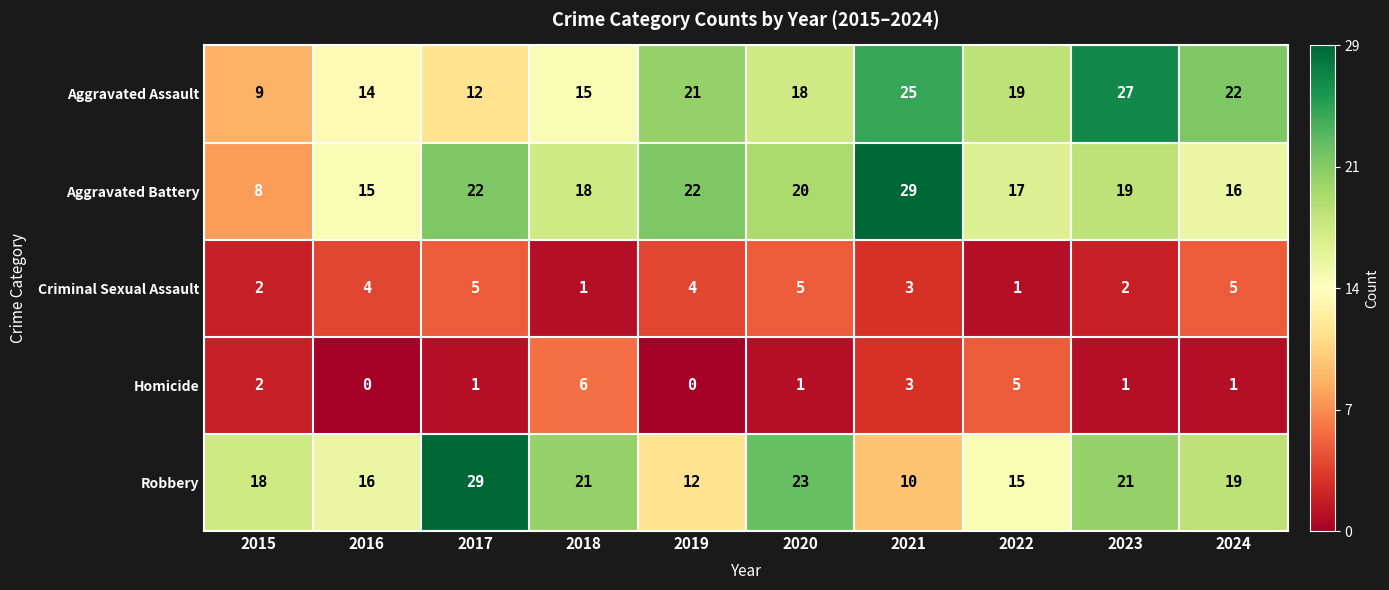

Count the number of data series in this chart.

5